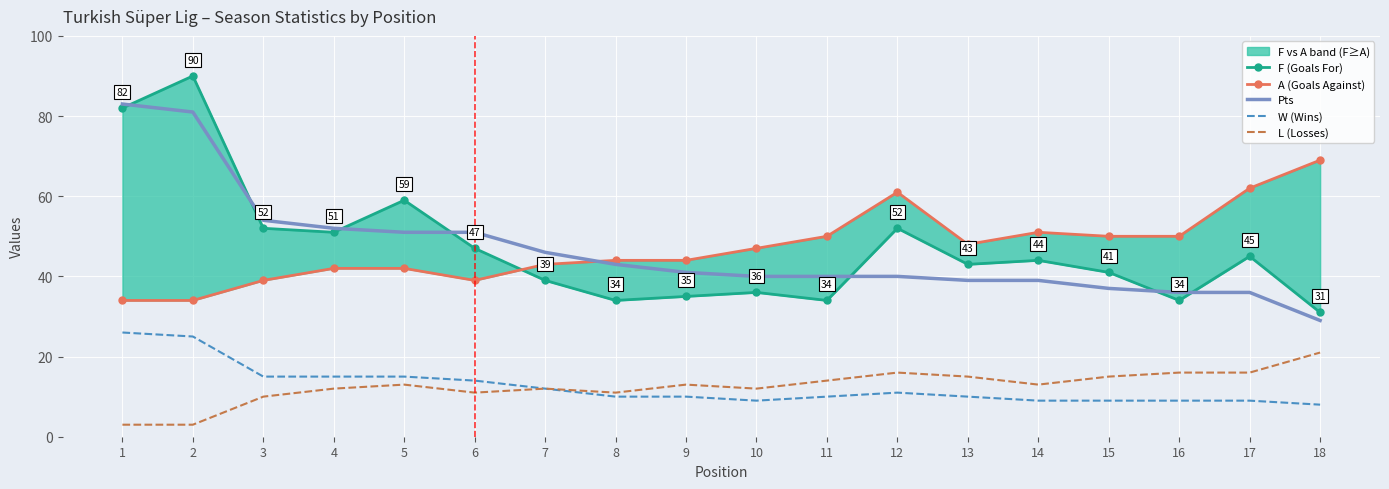

What is the average value of the F (Goals For) series?

47